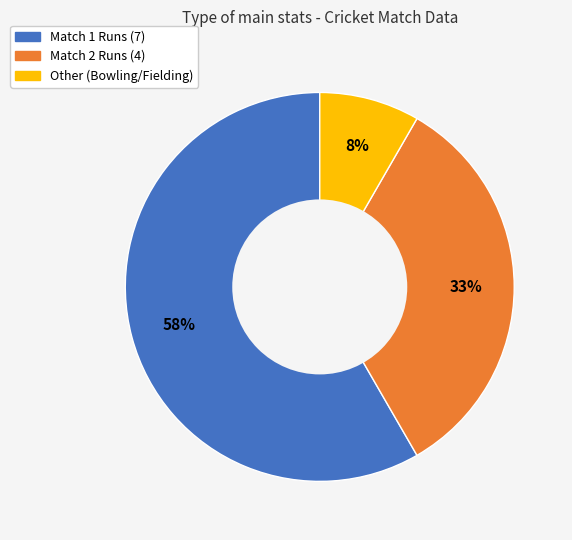

Is Match 1 Runs (7) the majority of the pie?

Yes